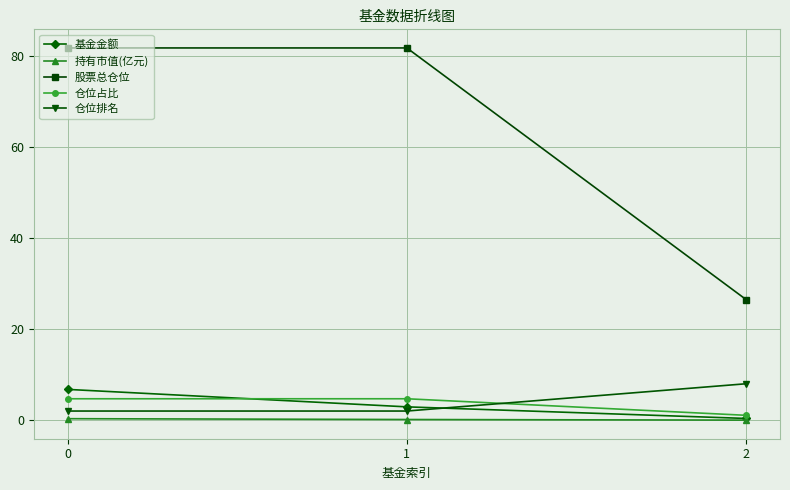

How many distinct data groups are displayed?

5